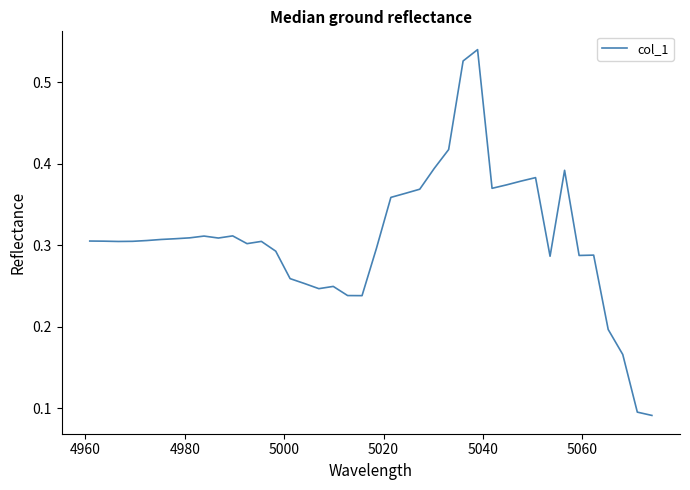

How many lines are shown in the chart?

1